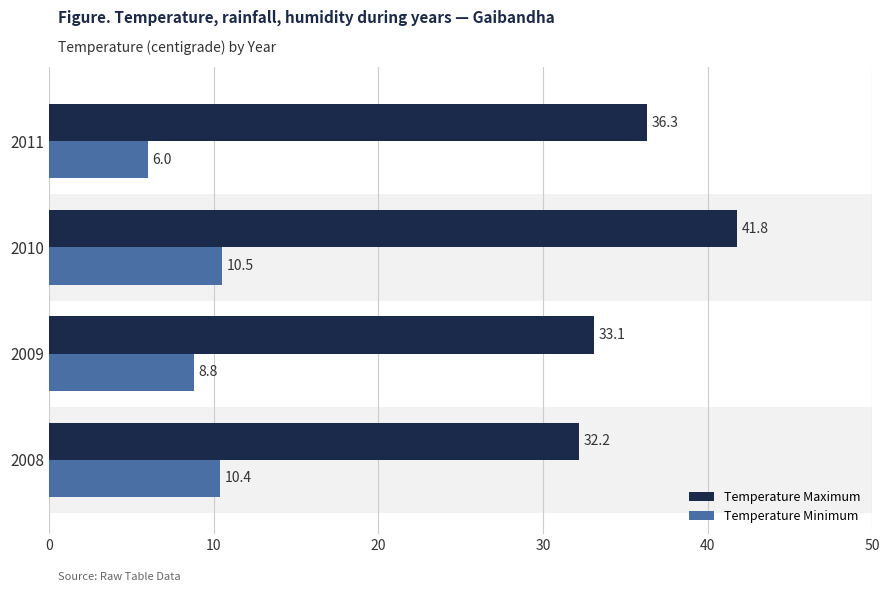

Is the value of Temperature Minimum at 2011 greater than the value of Temperature Maximum at 2009?

No